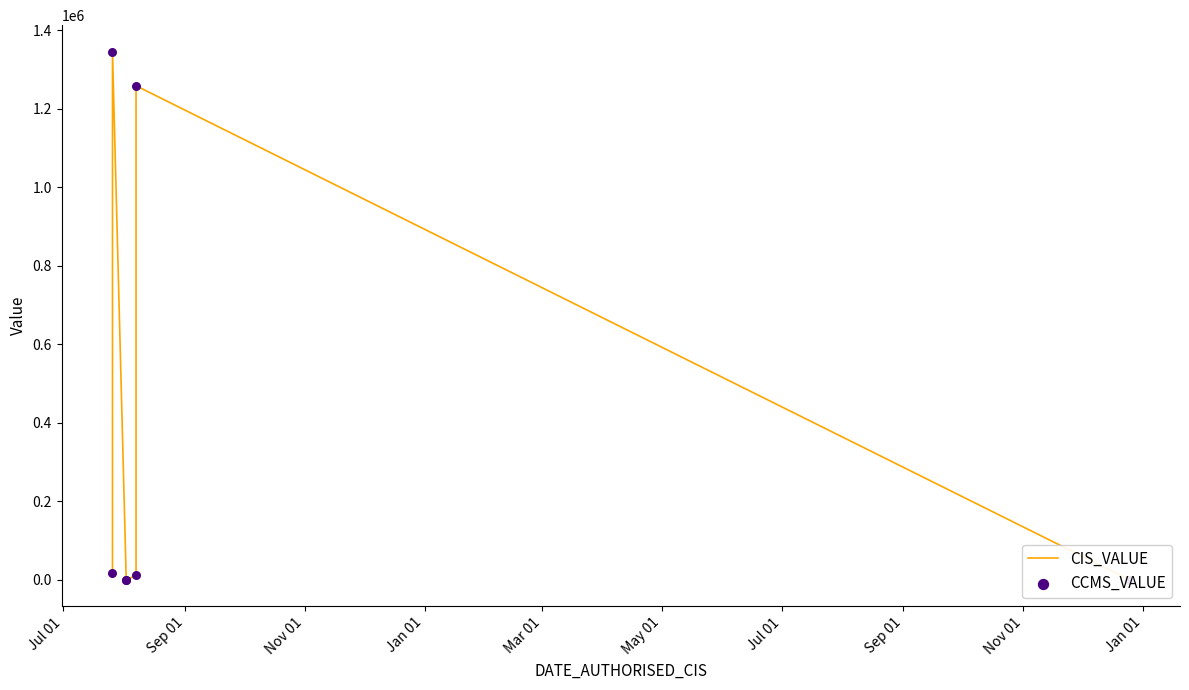

What are all the series names shown in the legend?

CIS_VALUE, CCMS_VALUE